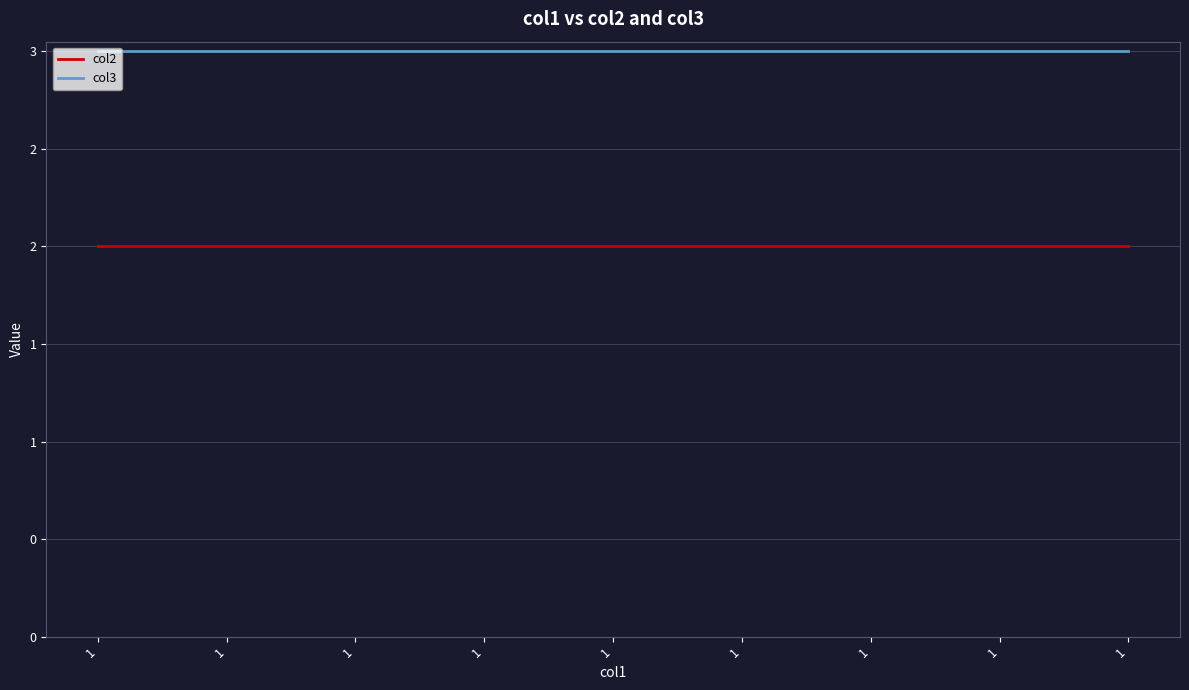

True or false: col3 has more than 1 interior local peaks.

False